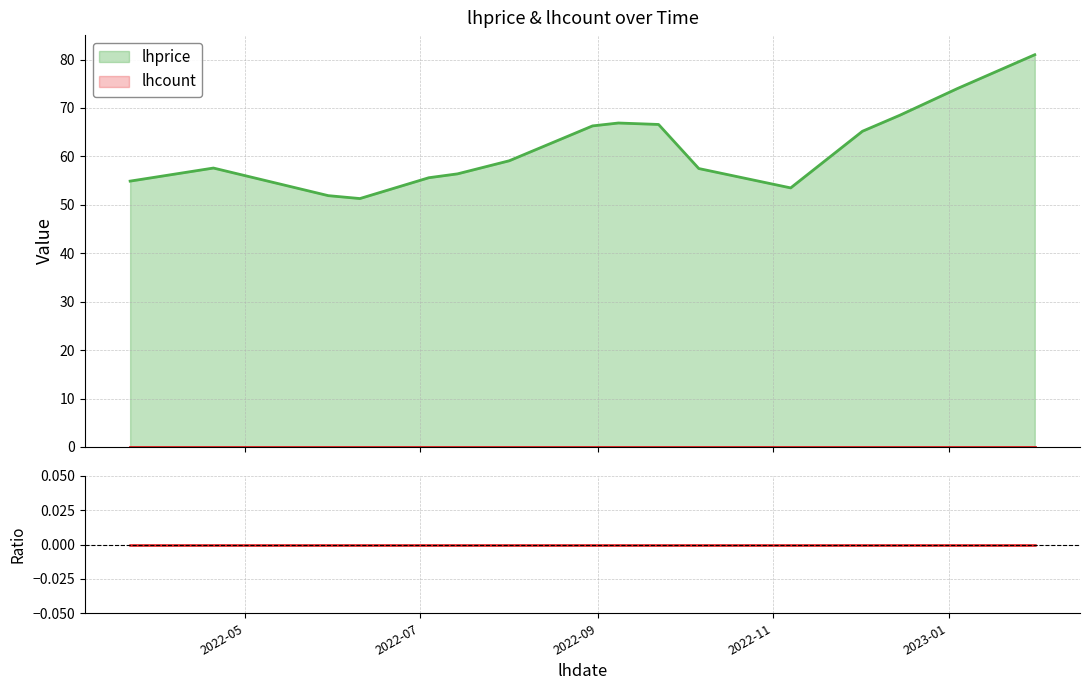

Where is the first local minimum?

2022-06-10